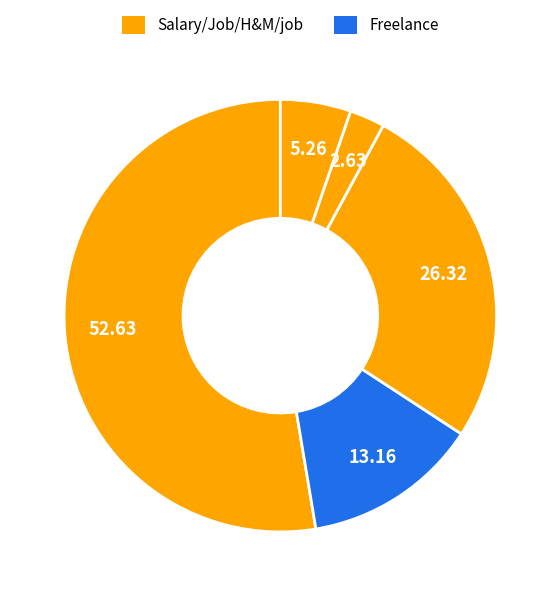

To the nearest percent, what is the difference between the largest and smallest slice percentages?

50%